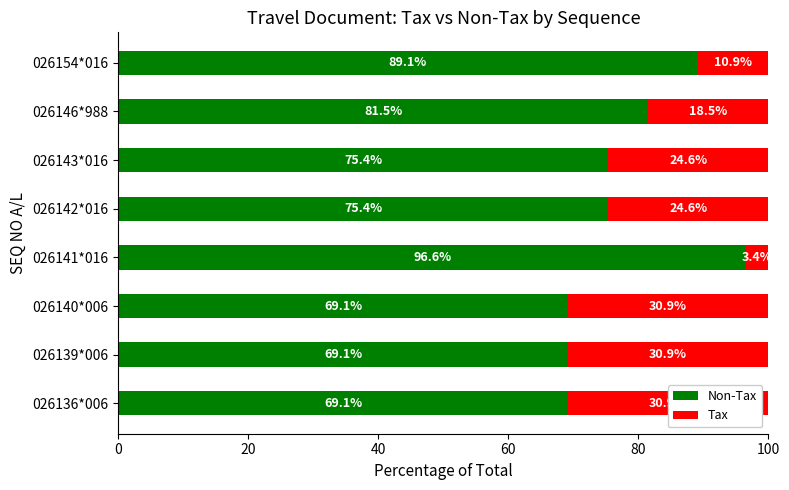

What is the total value across all series at 026136*006?

100.0